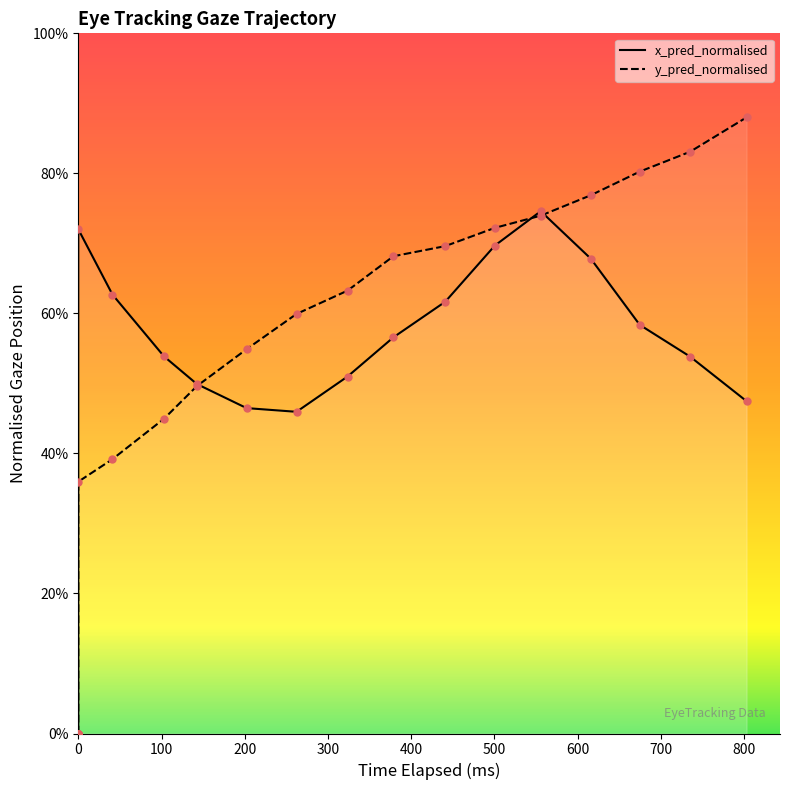

What are all the series names shown in the legend?

x_pred_normalised, y_pred_normalised